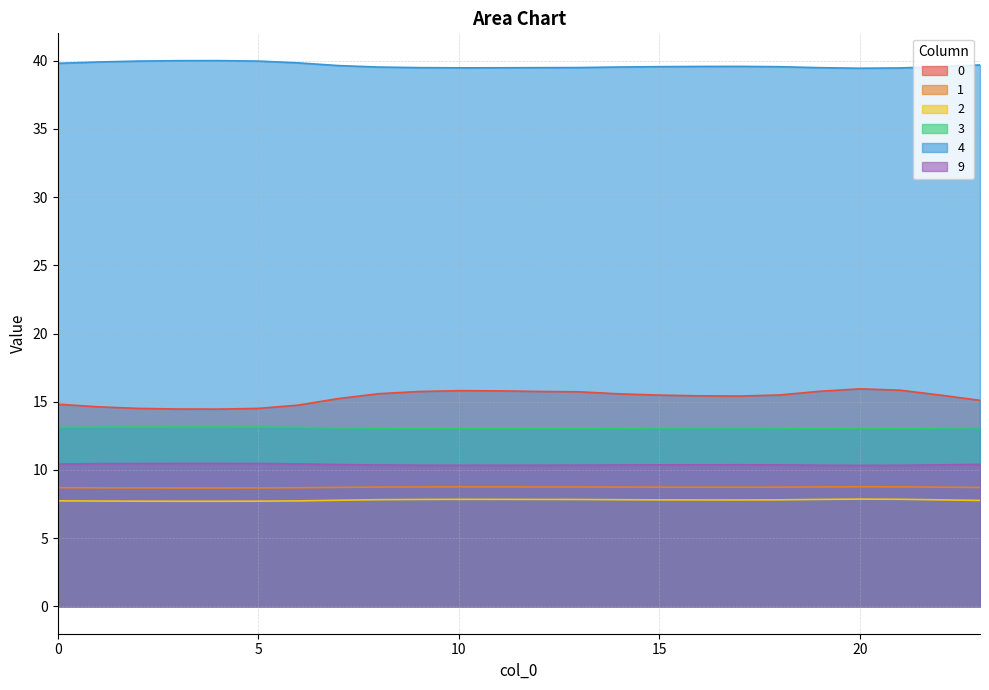

How many interior local peaks does the 0 series have?

2